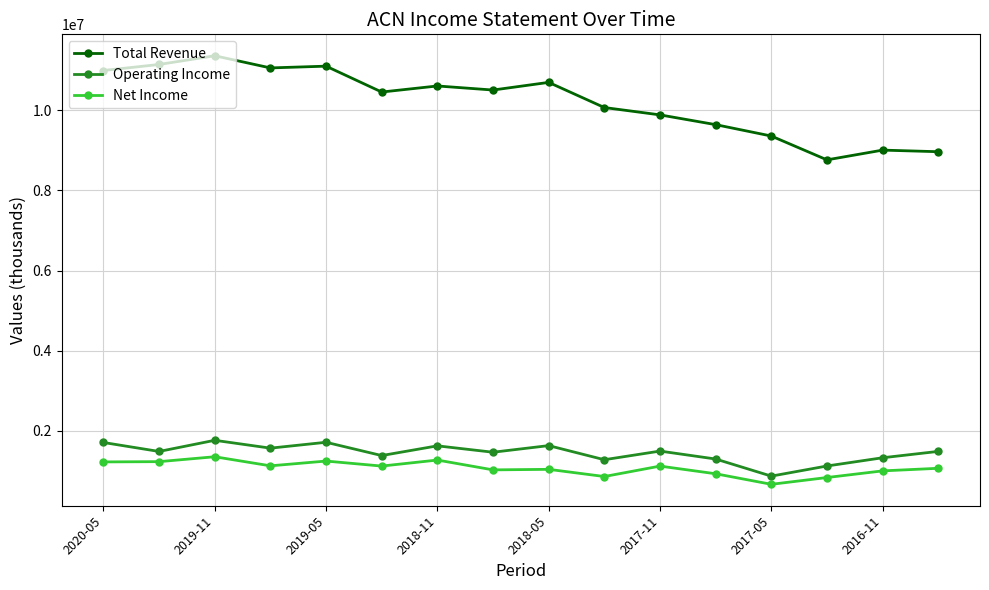

What is the greatest value displayed?

11359000